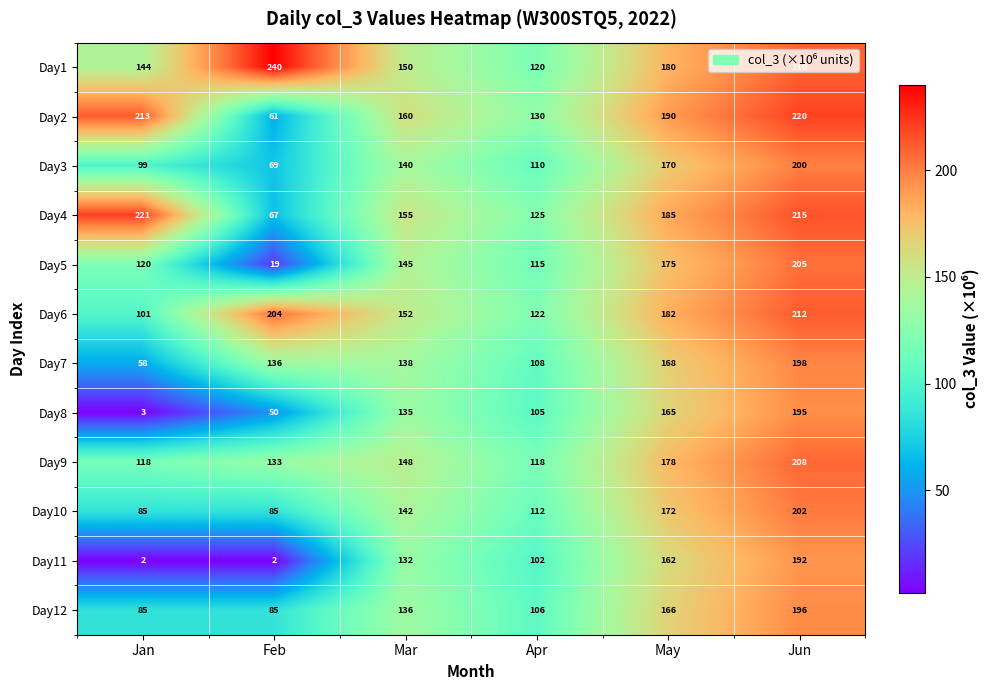

What is the difference between the Day10 values at Apr and May?

60